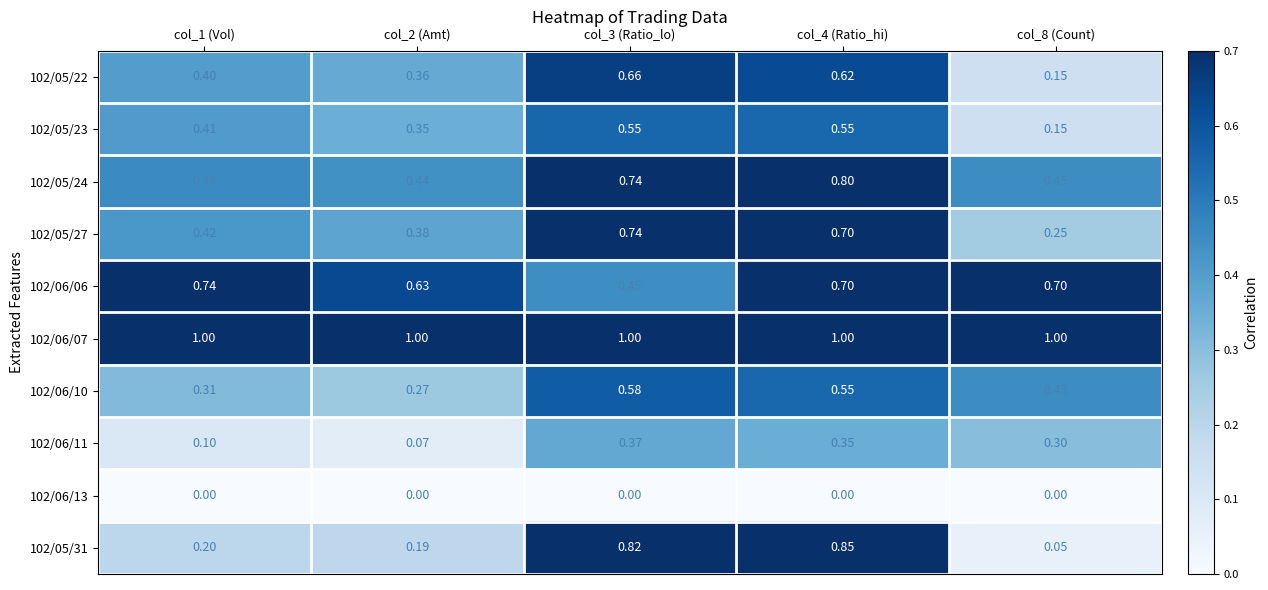

How many series are shown in this chart?

10